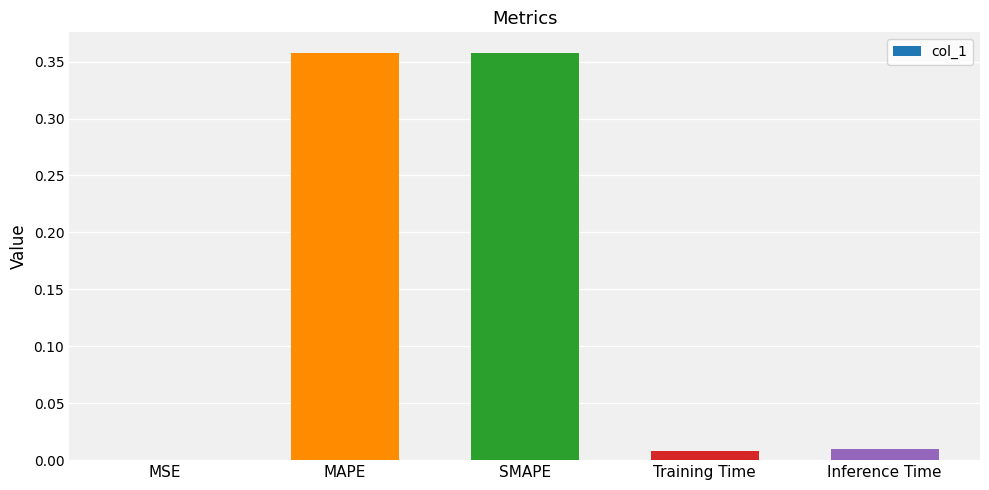

What is the sum of all values?

0.7